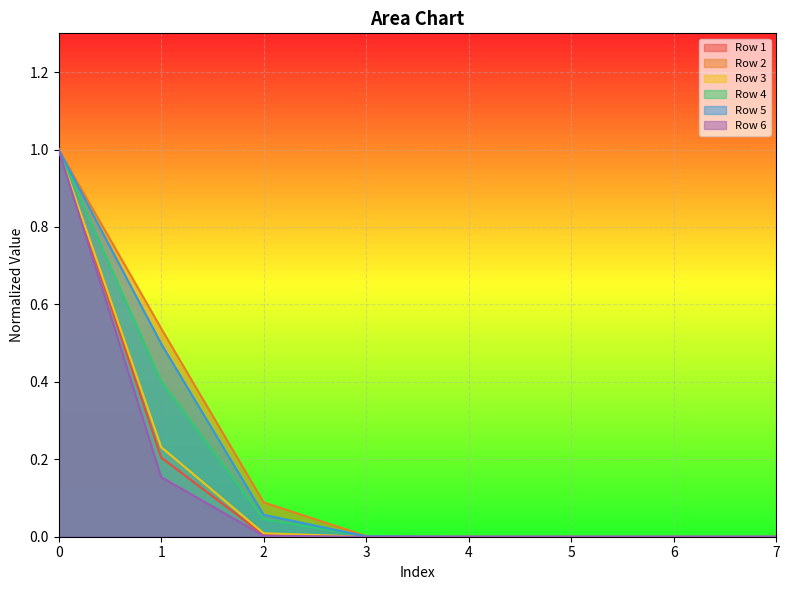

Between 7 and 1, which is larger?

1